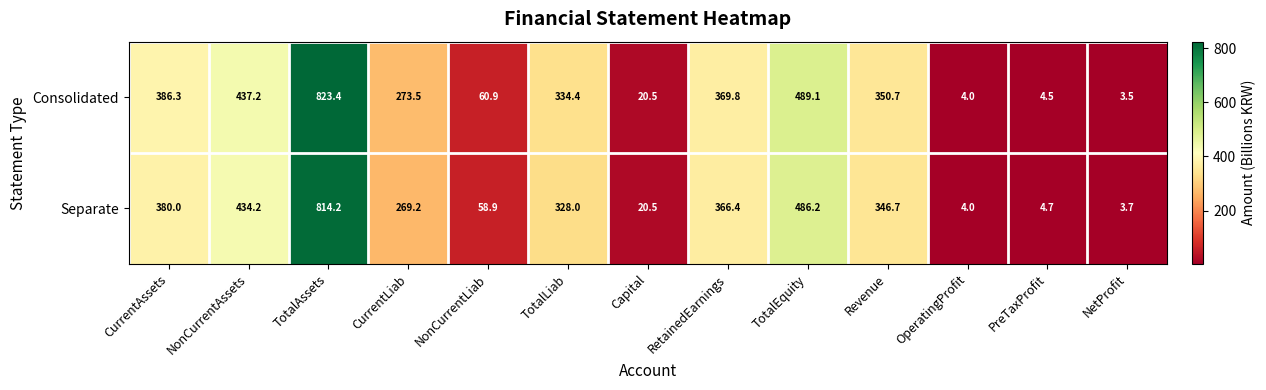

The Consolidated series shows 823.4 at TotalAssets. True or false?

True